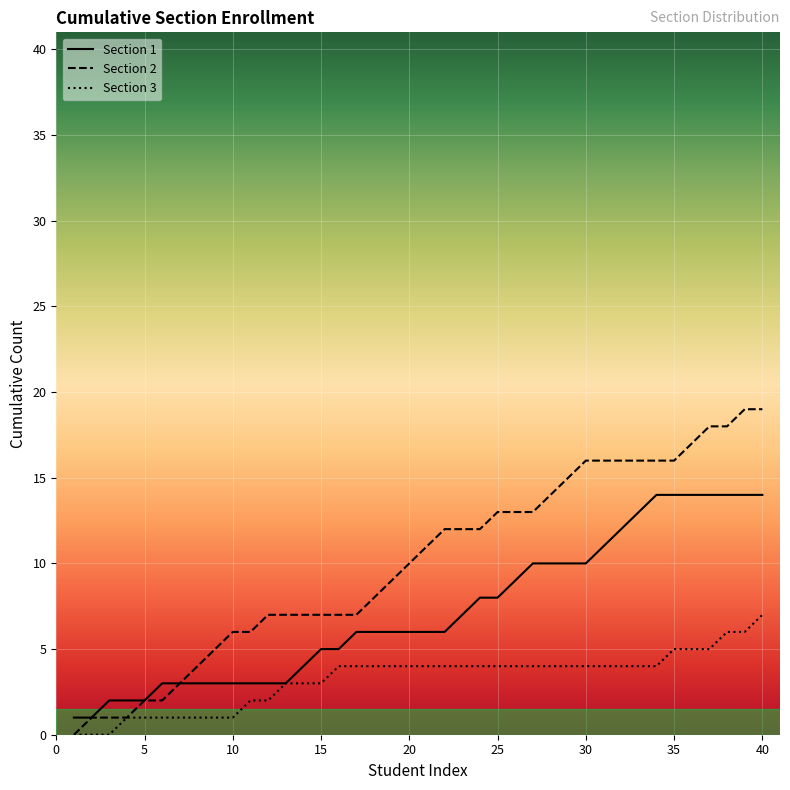

Reading left to right, what are all the values shown in this chart?

Section 1: 1	1	2	2	2	3	3	3	3	3	3	3	3	4	5	5	6	6	6	6	6	6	7	8	8	9	10	10	10	10	11	12	13	14	14	14	14	14	14	14
Section 2: 0	1	1	1	2	2	3	4	5	6	6	7	7	7	7	7	7	8	9	10	11	12	12	12	13	13	13	14	15	16	16	16	16	16	16	17	18	18	19	19
Section 3: 0	0	0	1	1	1	1	1	1	1	2	2	3	3	3	4	4	4	4	4	4	4	4	4	4	4	4	4	4	4	4	4	4	4	5	5	5	6	6	7